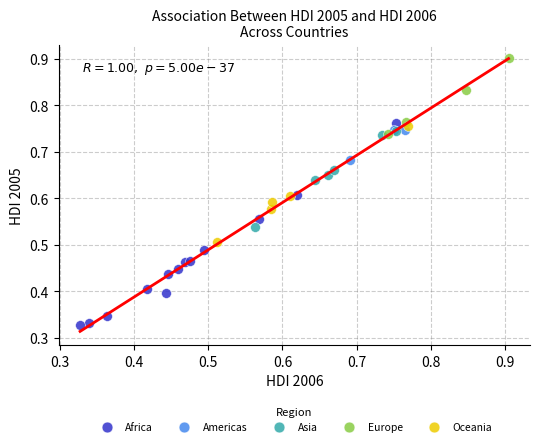

Which series reaches the minimum Y coordinate?

Africa